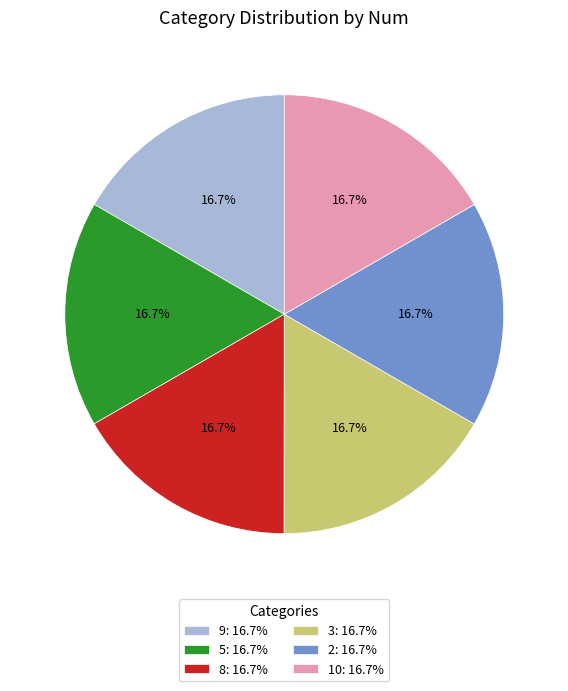

True or false: 5 accounts for 17% of the total.

True